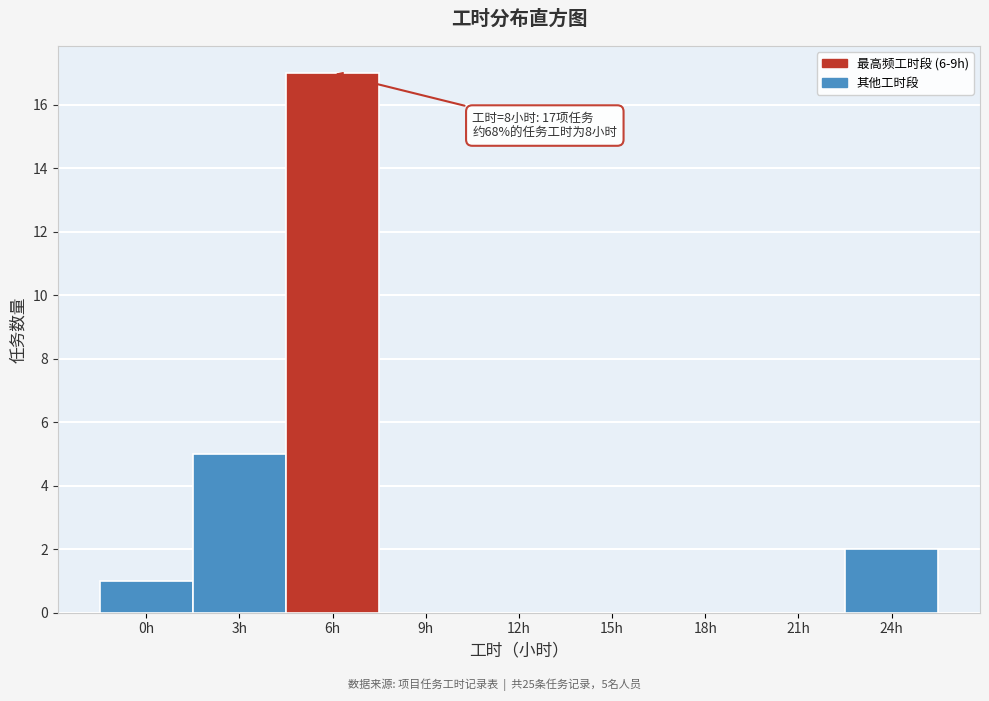

Reading left to right, list all the values displayed in this chart.

0h=1	3h=5	6h=17	9h=0	12h=0	15h=0	18h=0	21h=0	24h=2